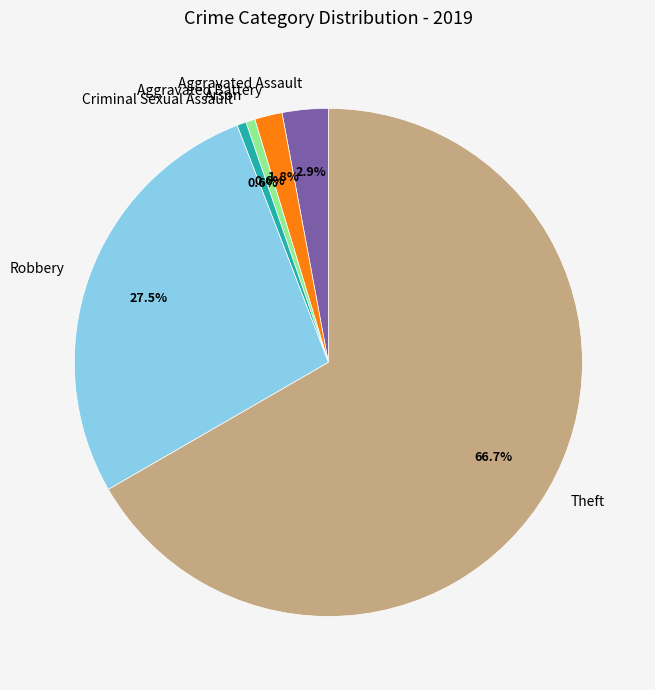

To the nearest percent, what is the difference between the largest and smallest slice percentages?

66%